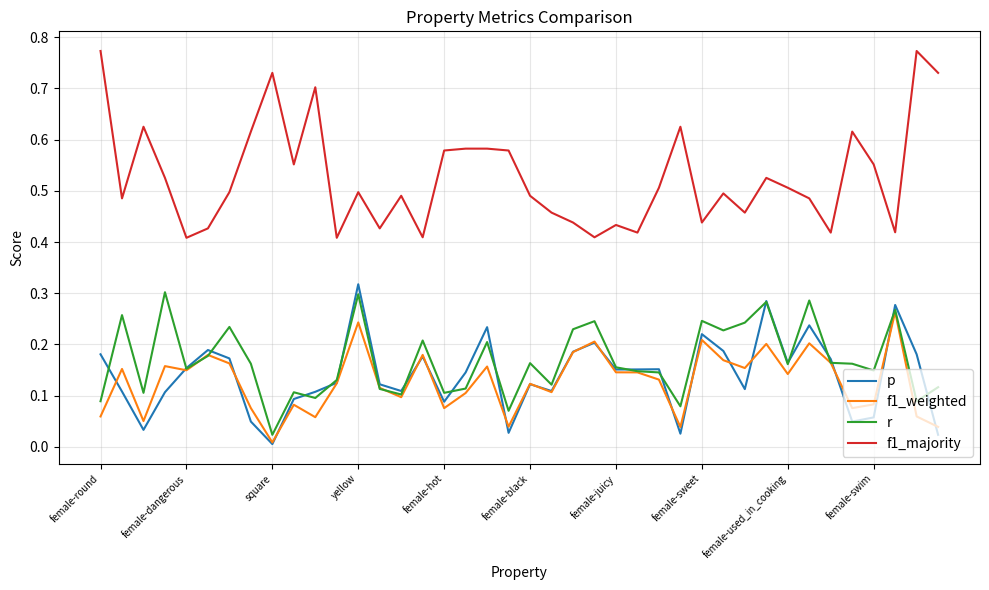

Which series has the largest range (max minus min)?

f1_majority